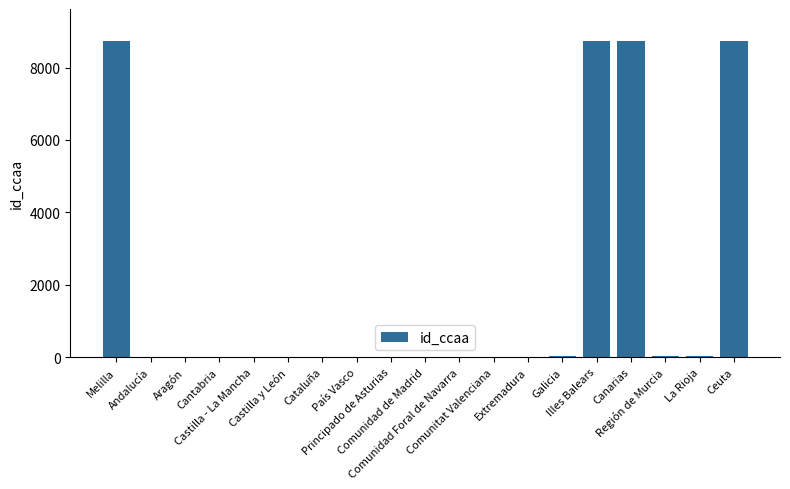

How many distinct data groups are displayed?

1